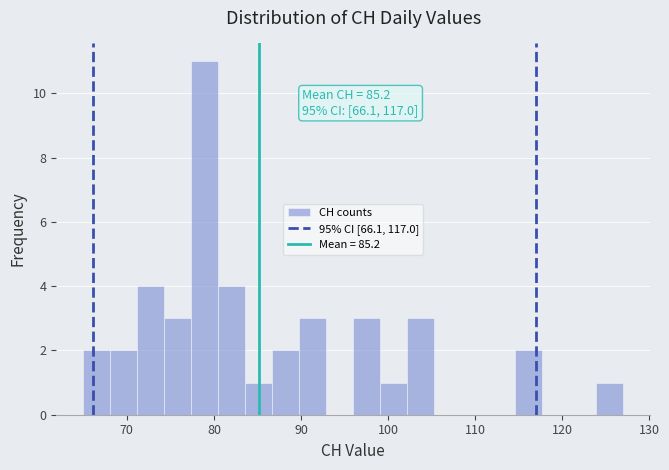

Around what value on the x-axis is the tallest bar? Give the approximate position of its centre, as read against the axis.

79